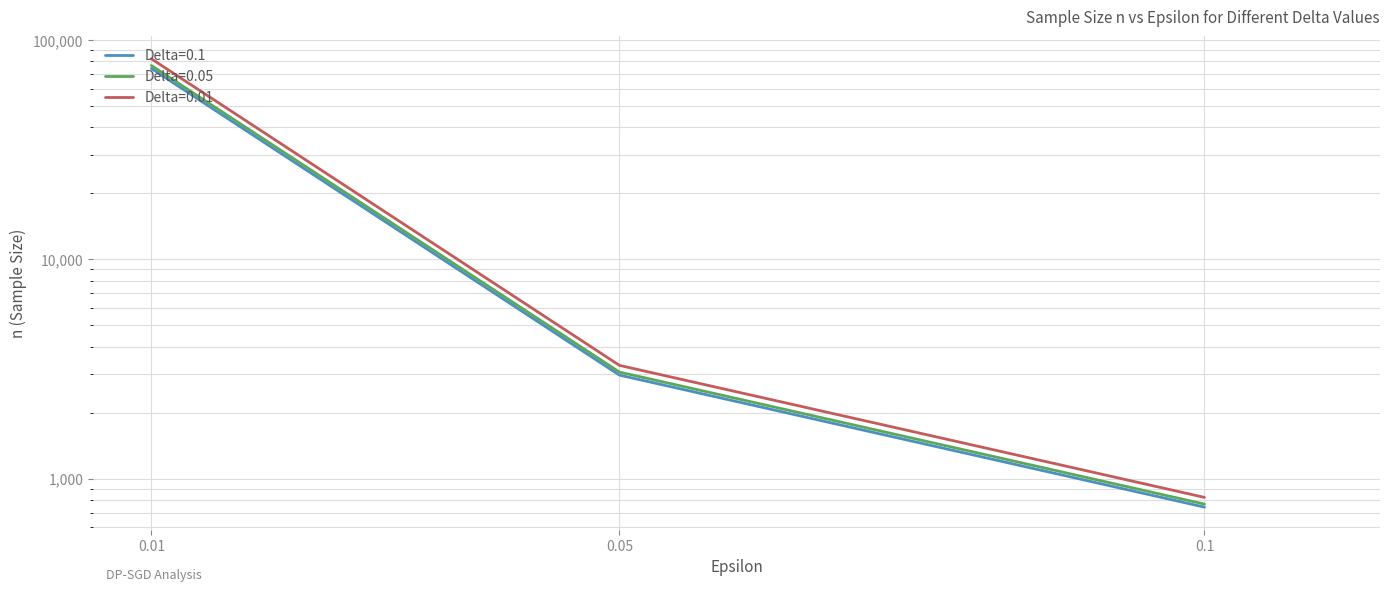

How many data points does each series have?

3